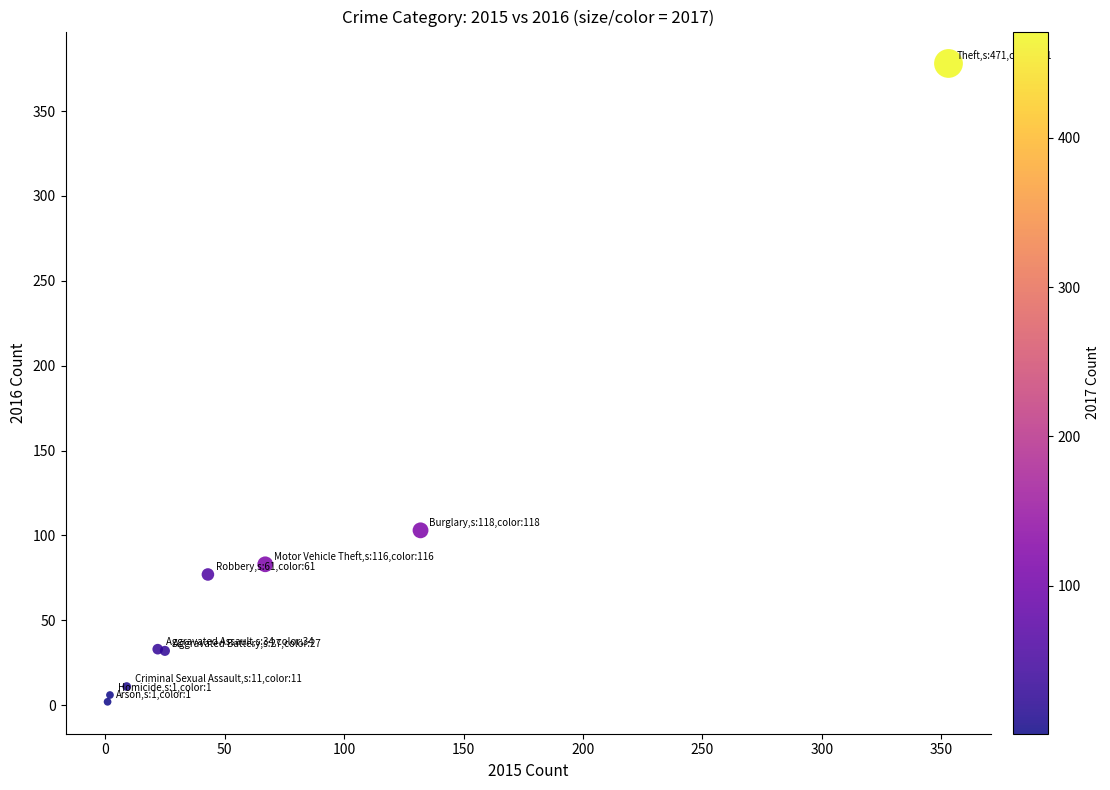

What Y value in the scatter plot is closest to 190?

103